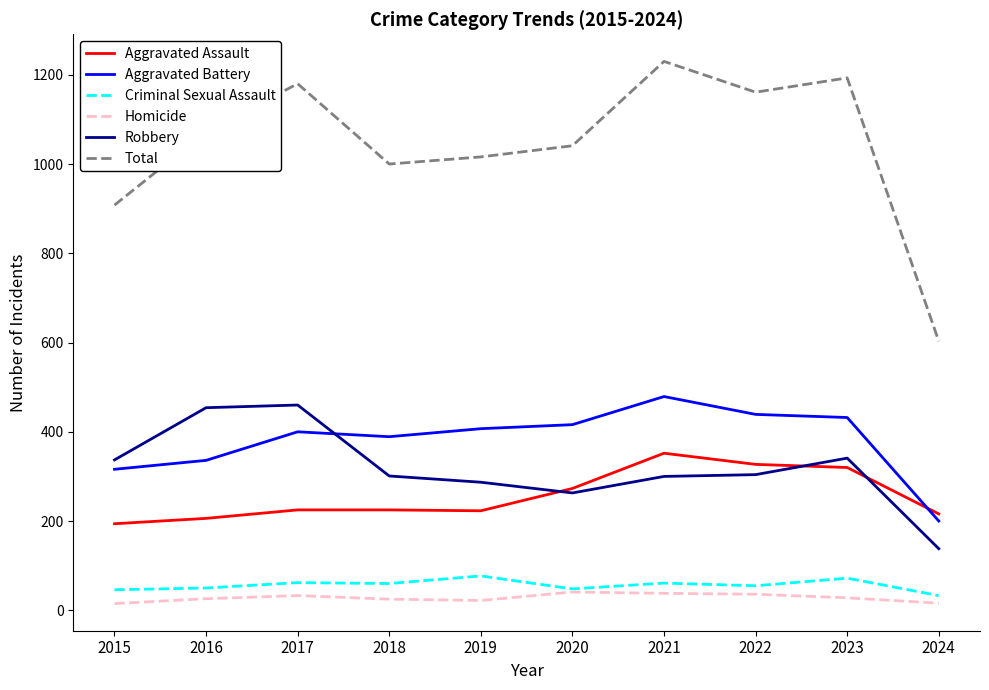

The Total series shows 1230 at 2021. True or false?

True